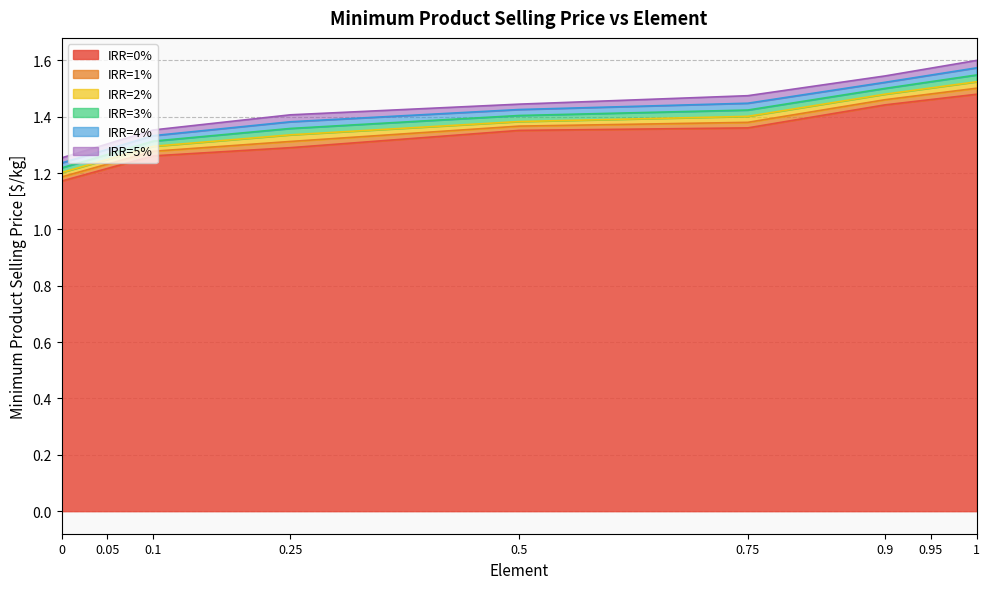

The value of IRR=5% at 1 is 2.4. True or false?

False